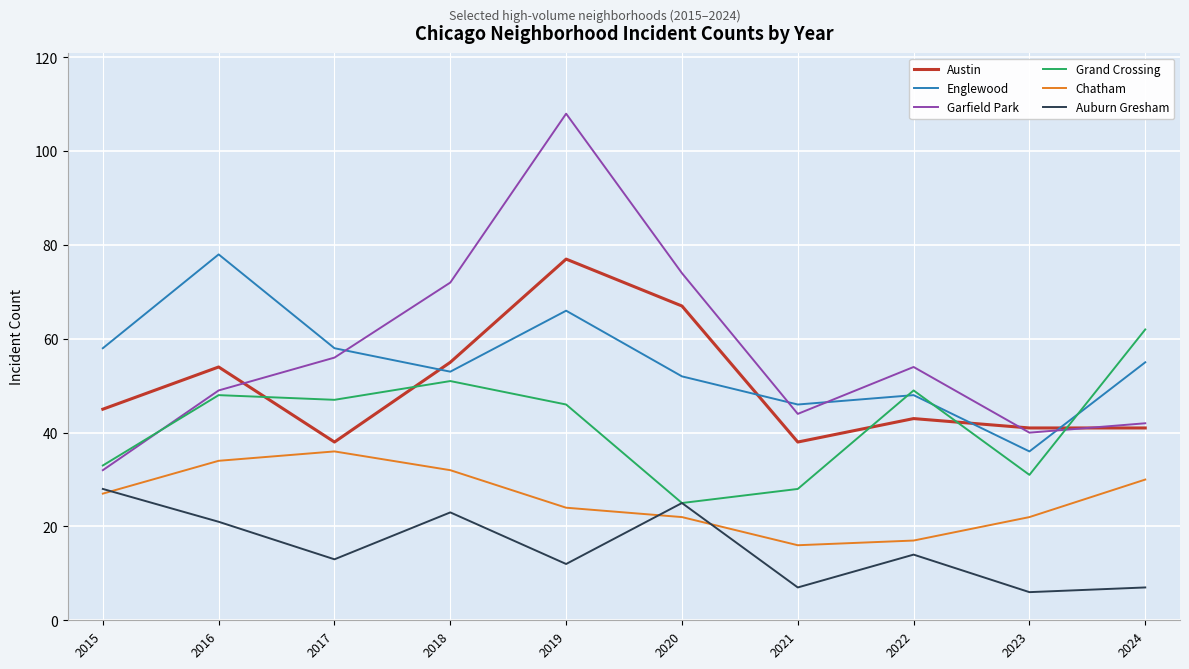

What is the lowest value of the Austin series?

38